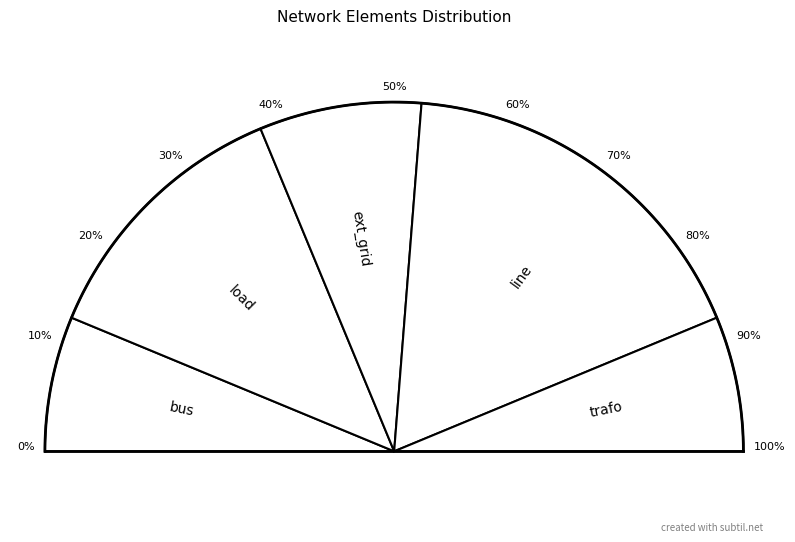

Does line represent more than half of the total?

No